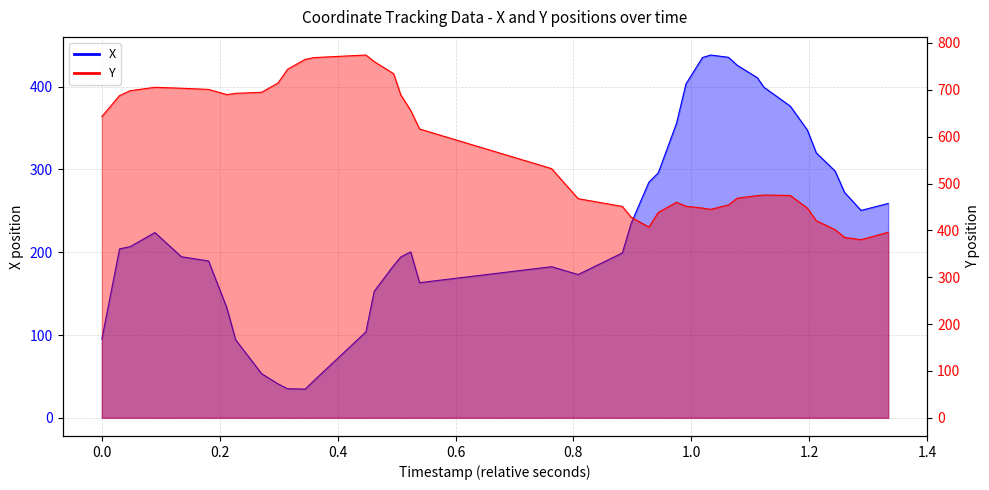

What is the lowest value of the Y series?

380.2